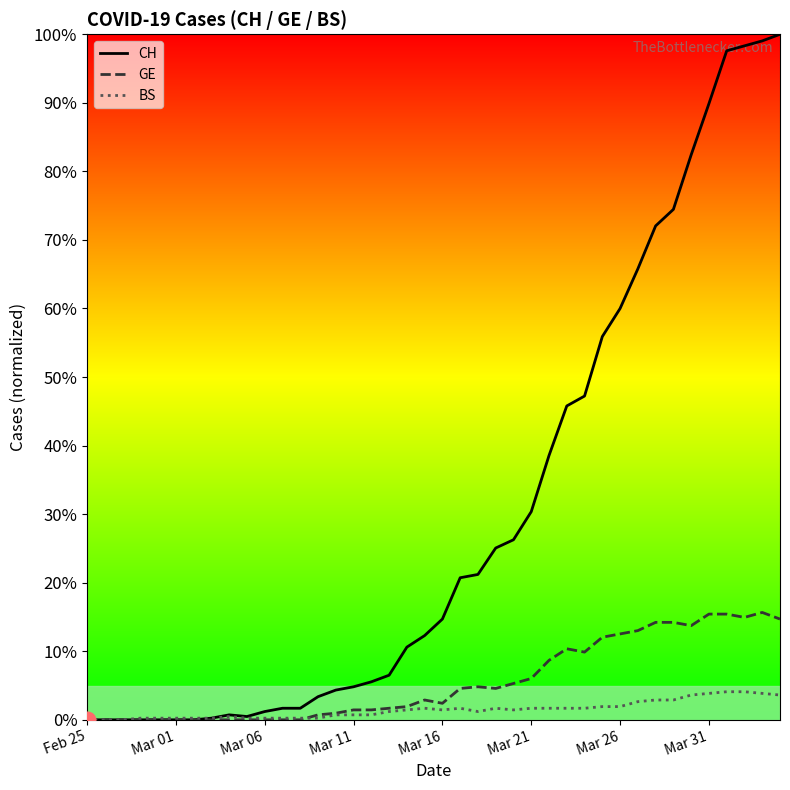

Which series has the largest range (max minus min)?

CH